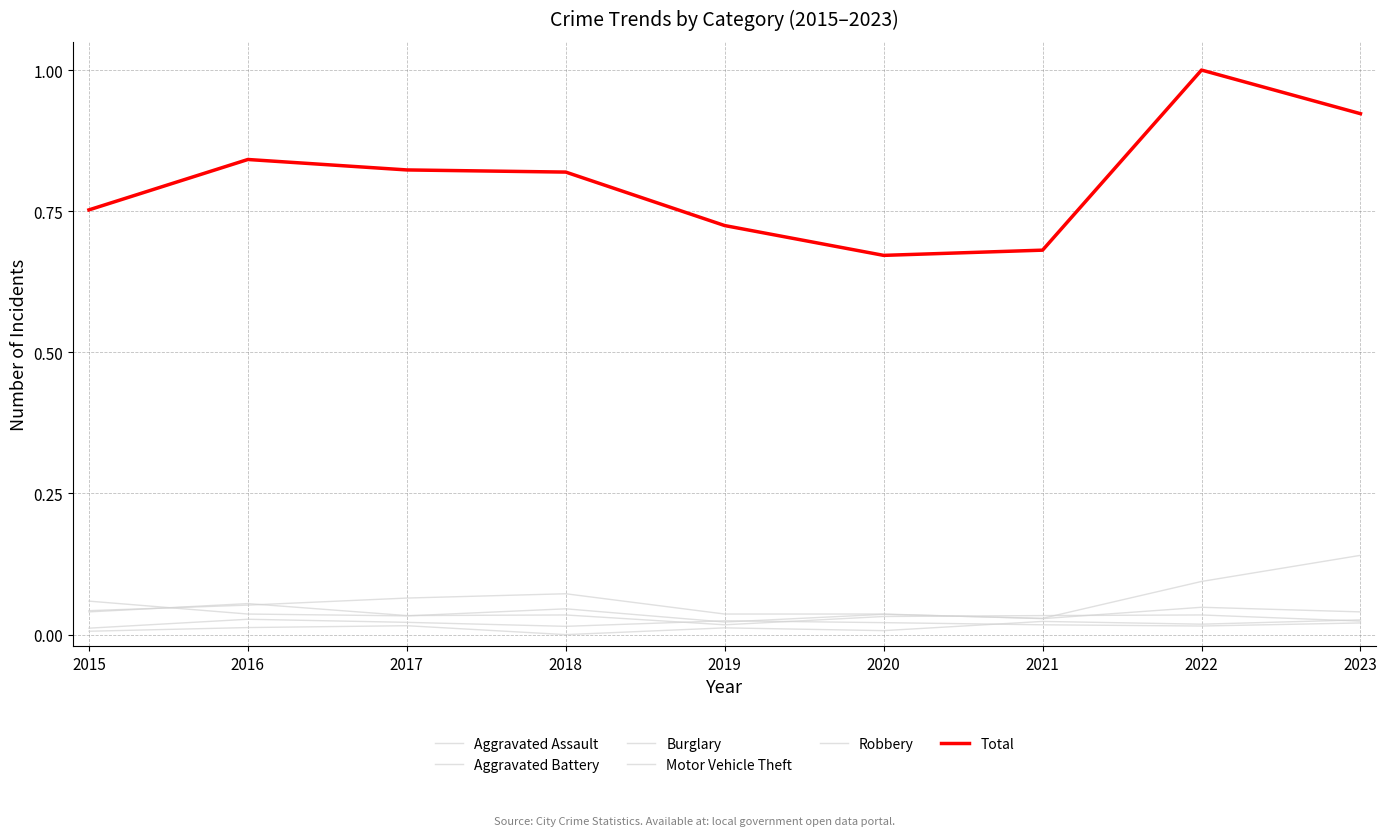

True or false: Robbery has a value of 0.0 at 2020.

True